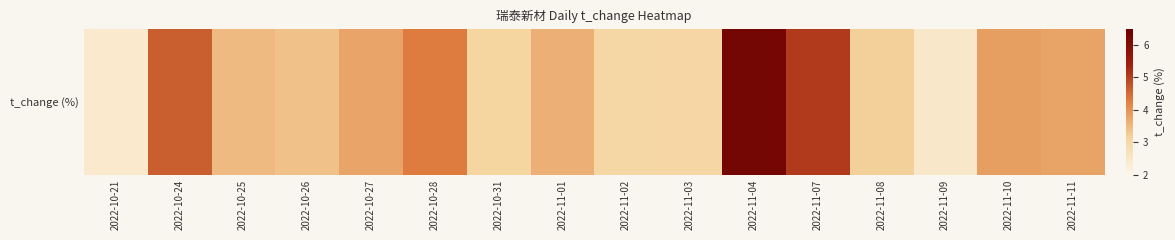

Reading left to right, transcribe all the data shown in this chart.

2022-10-21=2.4	2022-10-24=4.7	2022-10-25=3.5	2022-10-26=3.4	2022-10-27=3.8	2022-10-28=4.3	2022-10-31=3.1	2022-11-01=3.6	2022-11-02=3.0	2022-11-03=3.1	2022-11-04=6.3	2022-11-07=5.1	2022-11-08=3.2	2022-11-09=2.5	2022-11-10=3.9	2022-11-11=3.8